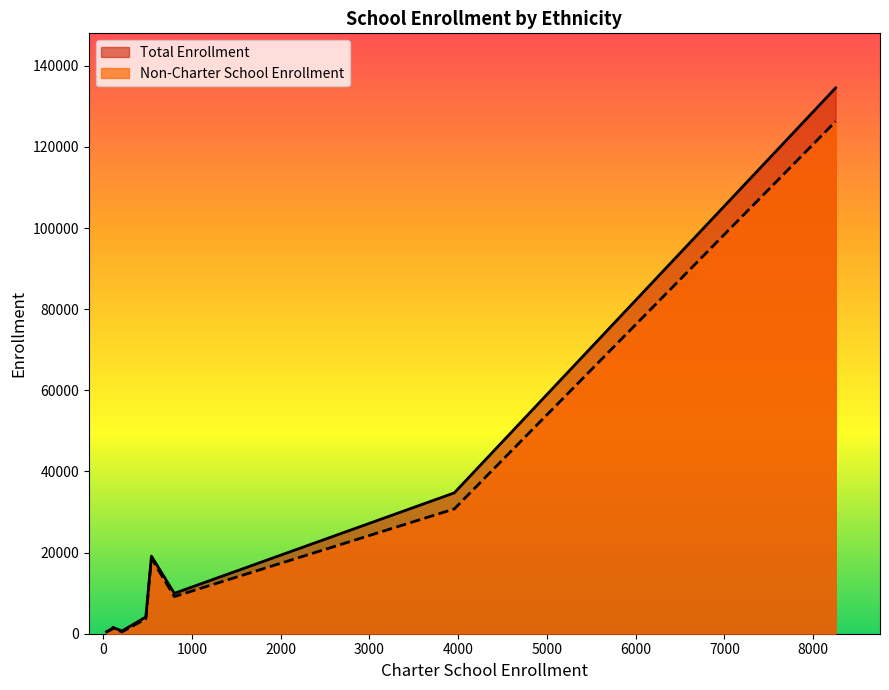

Which series has the widest spread of values?

Total Enrollment